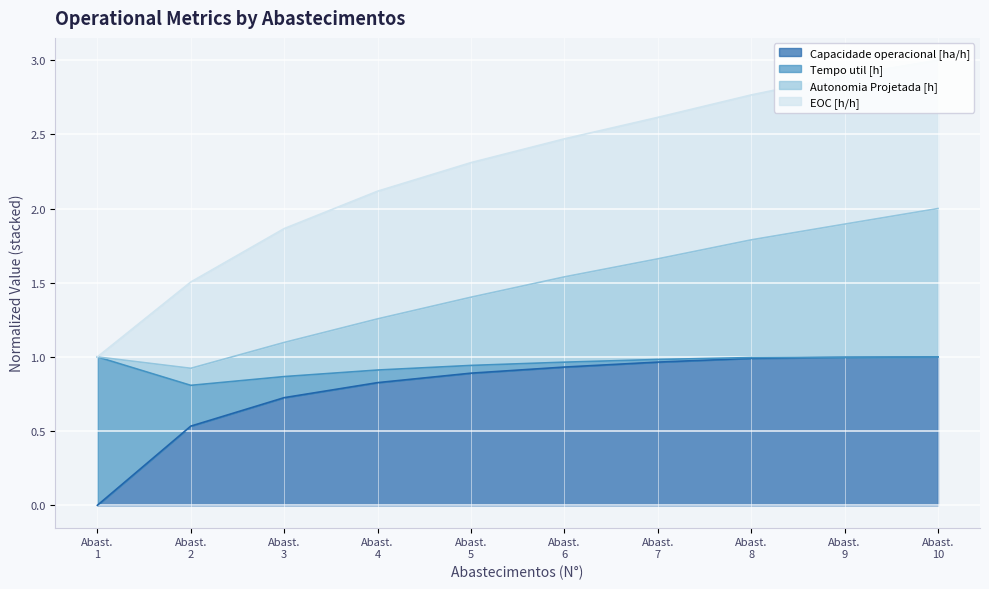

Which has a higher value, Abast. 1 or Abast. 2?

Abast. 2